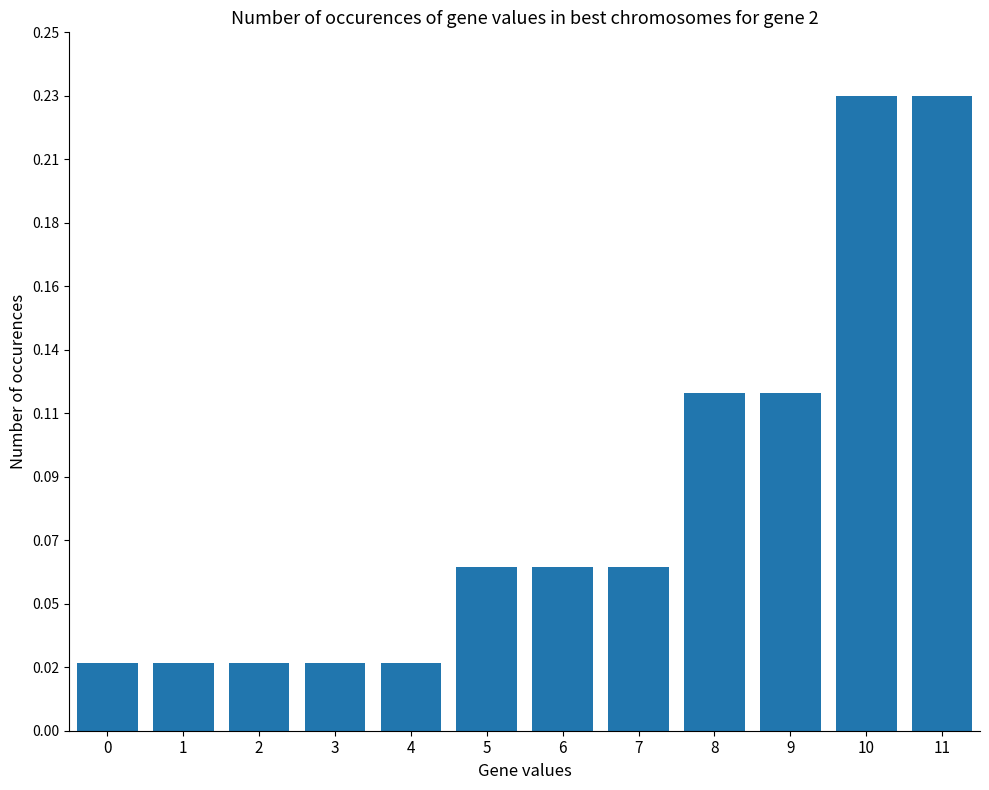

Which category has the highest value across all series?

10